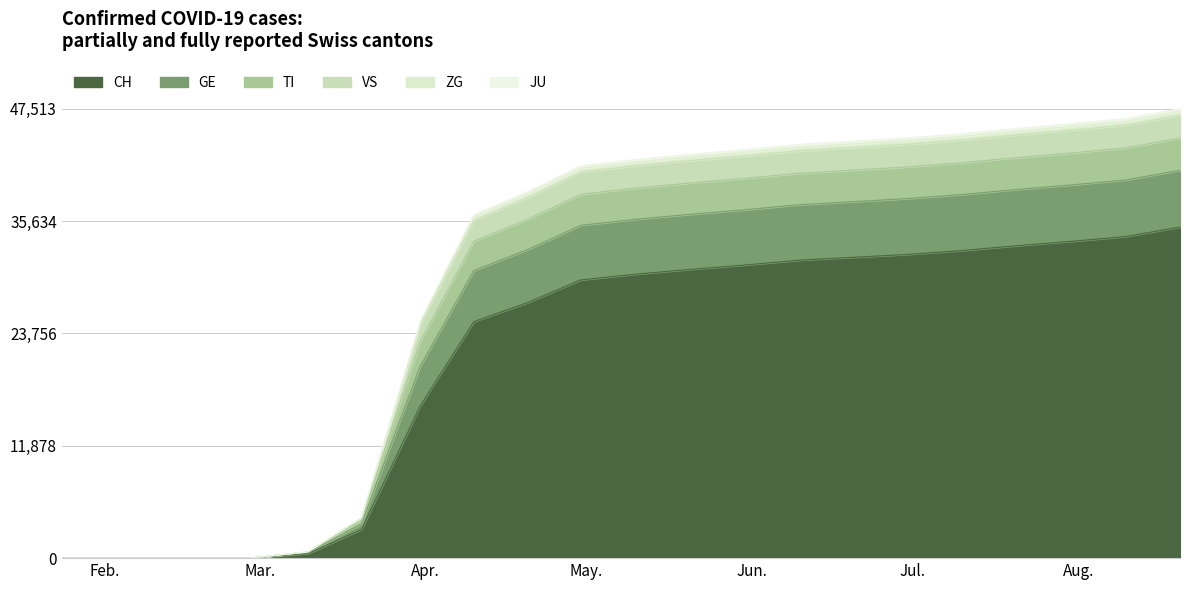

The value of GE at 2020-01-24 is 0. True or false?

True